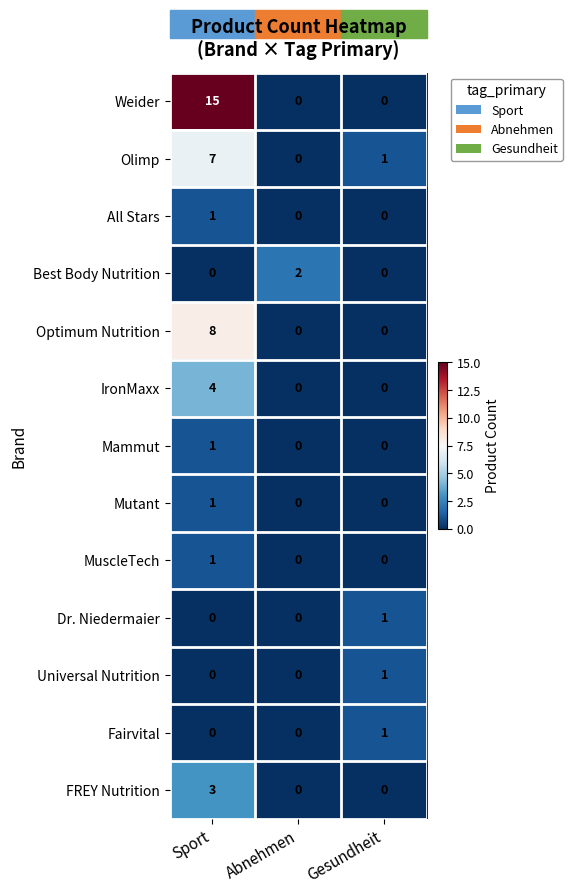

Is it true that Mammut equals 0 at Abnehmen?

True